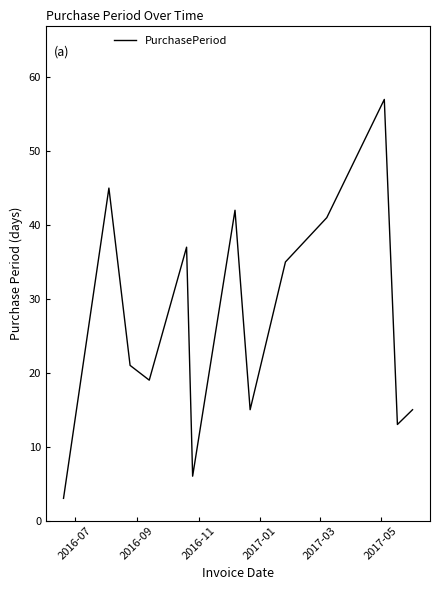

What is the minimum value shown in the chart?

3